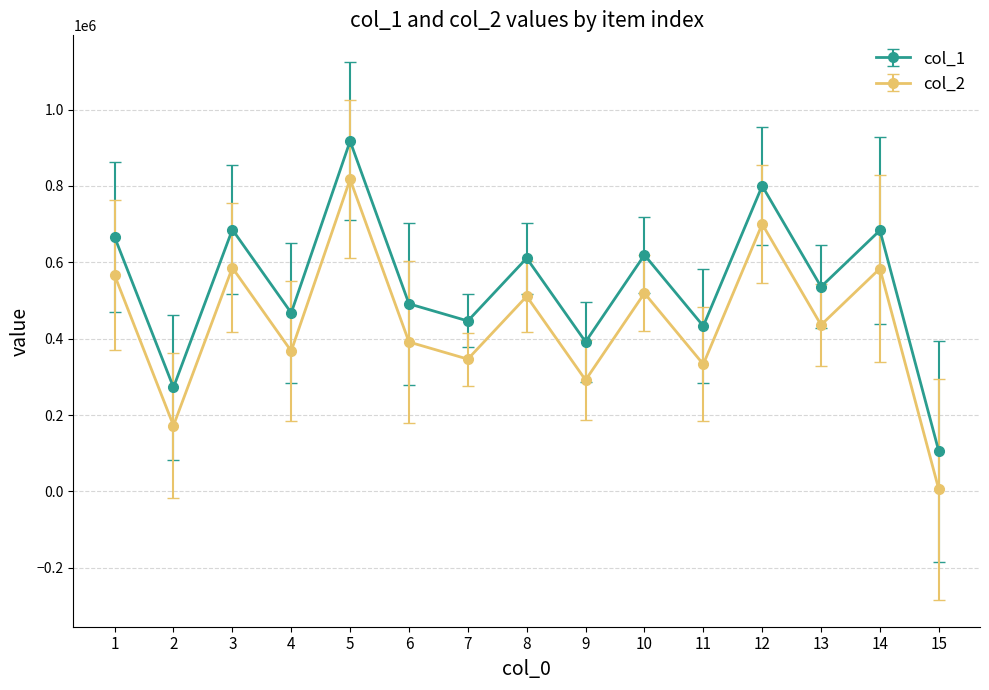

At which category is the sum across all series the highest?

5